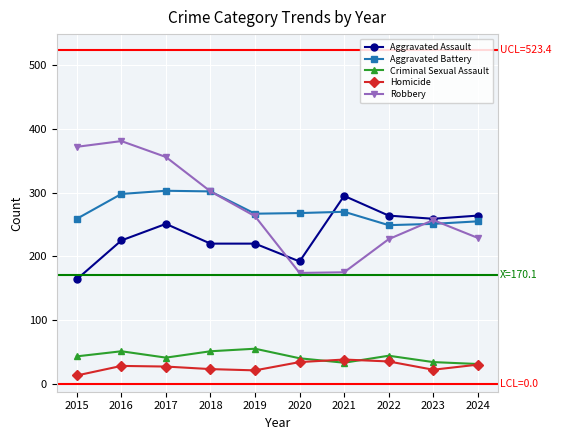

In Criminal Sexual Assault, how many points are higher than both neighbors (excluding endpoints)?

3